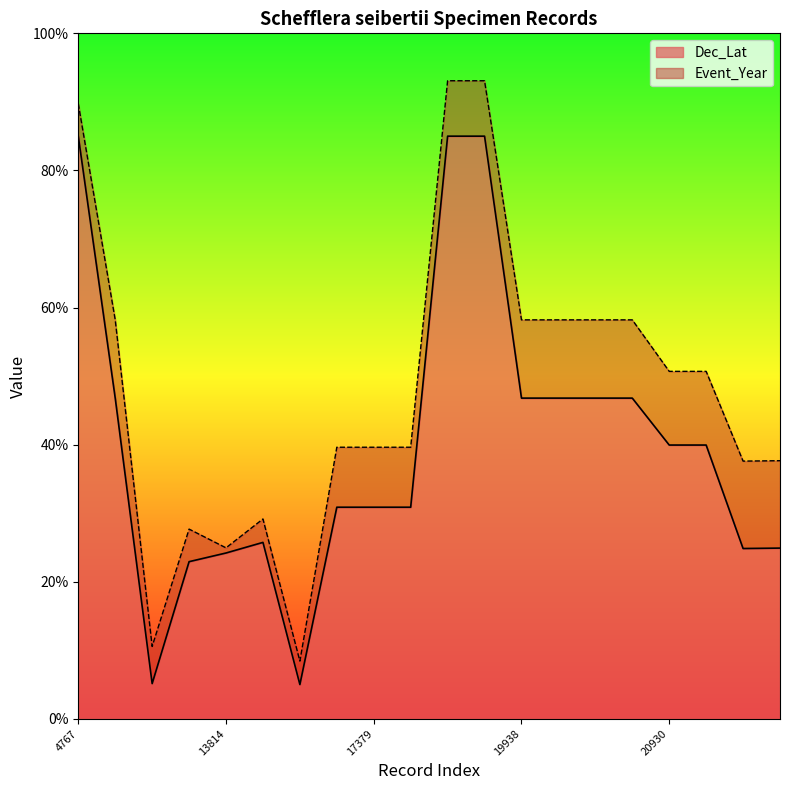

What is the ratio of the value at 12426 to the value at 19940?

0.5